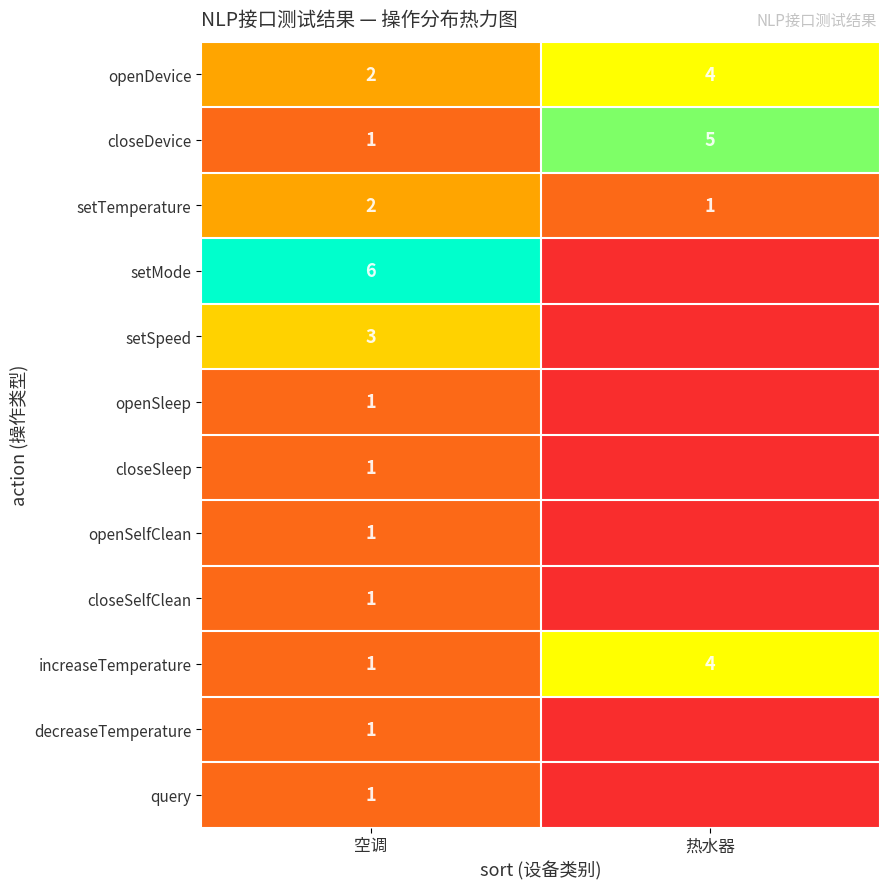

What is the spread (max minus min) of values at 空调?

5